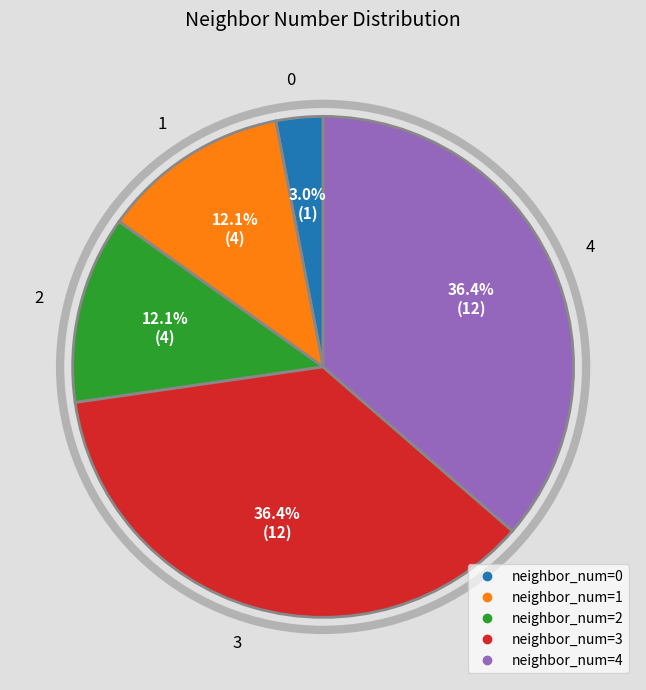

Is there a majority slice in this chart?

No